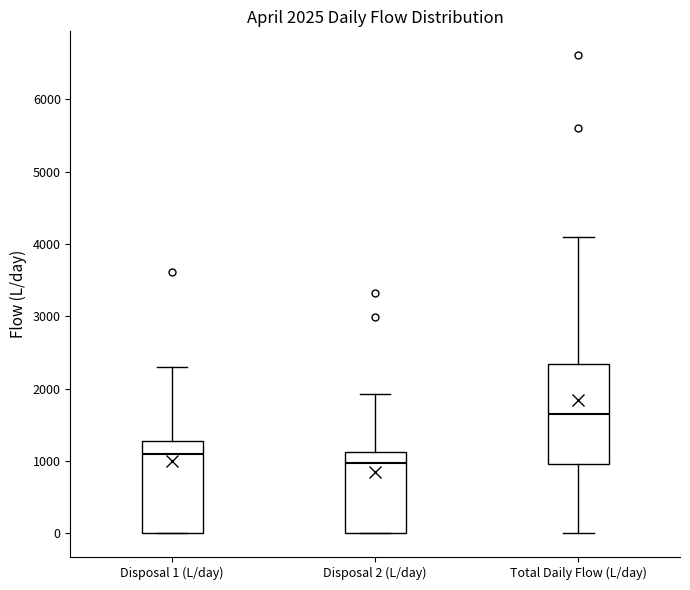

Which box's median line is the lowest?

Disposal 2 (L/day)